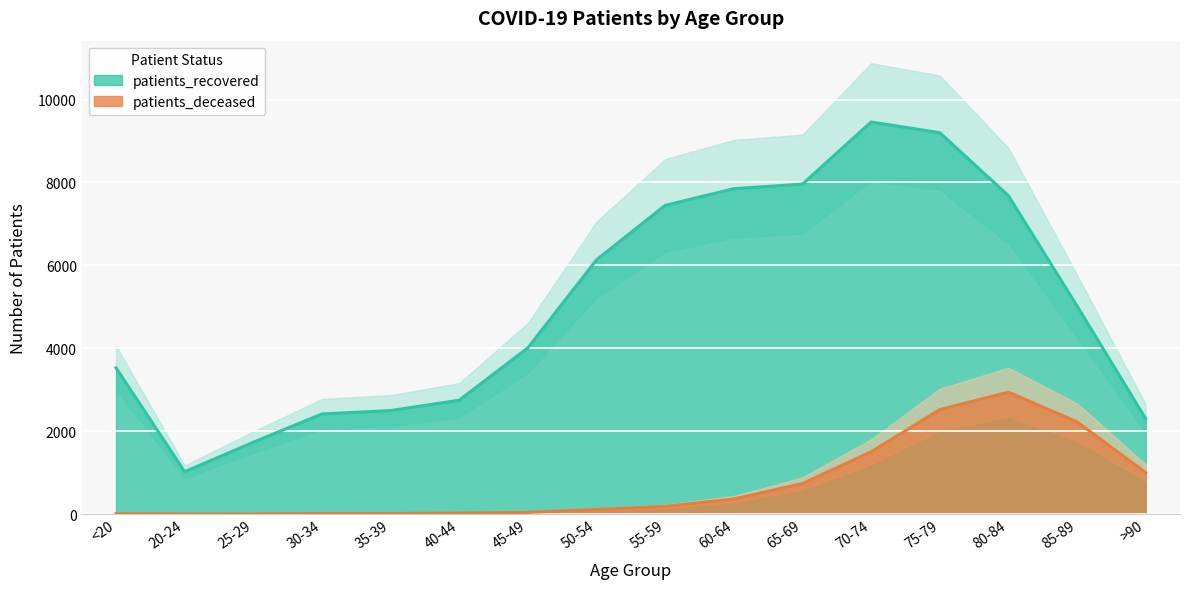

Which label corresponds to the smallest value in the chart?

20-24